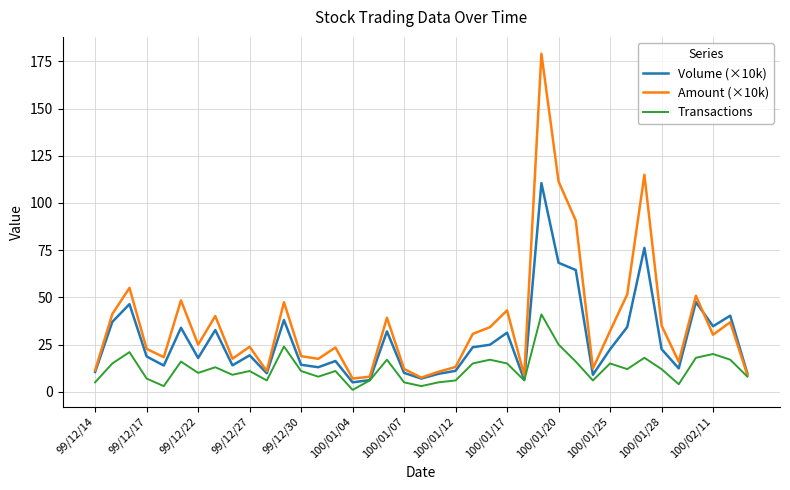

Rank the series by their maximum value, from lowest to highest.

Transactions, Volume (×10k), Amount (×10k)